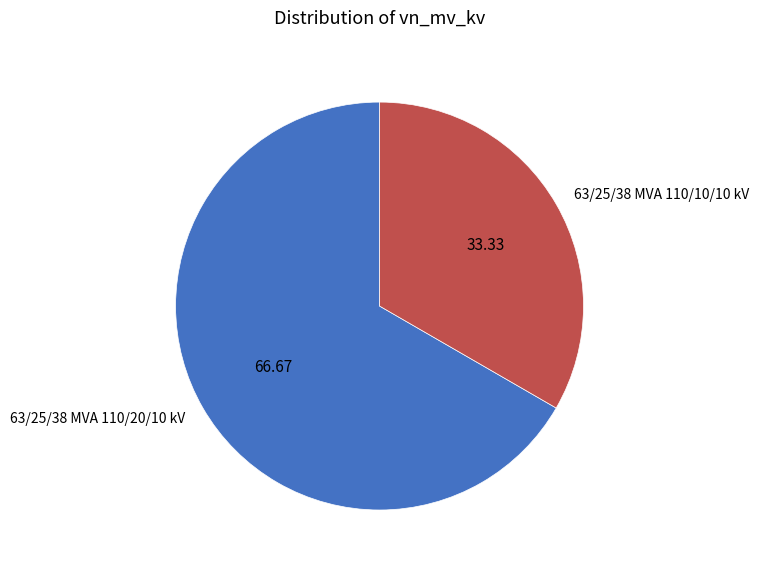

Is the sum of 63/25/38 MVA 110/20/10 kV and 63/25/38 MVA 110/10/10 kV greater than half?

Yes